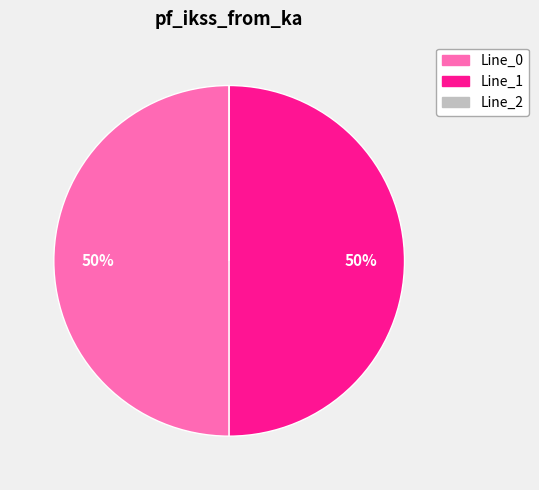

To the nearest percent, what portion does Line_1 represent?

50%